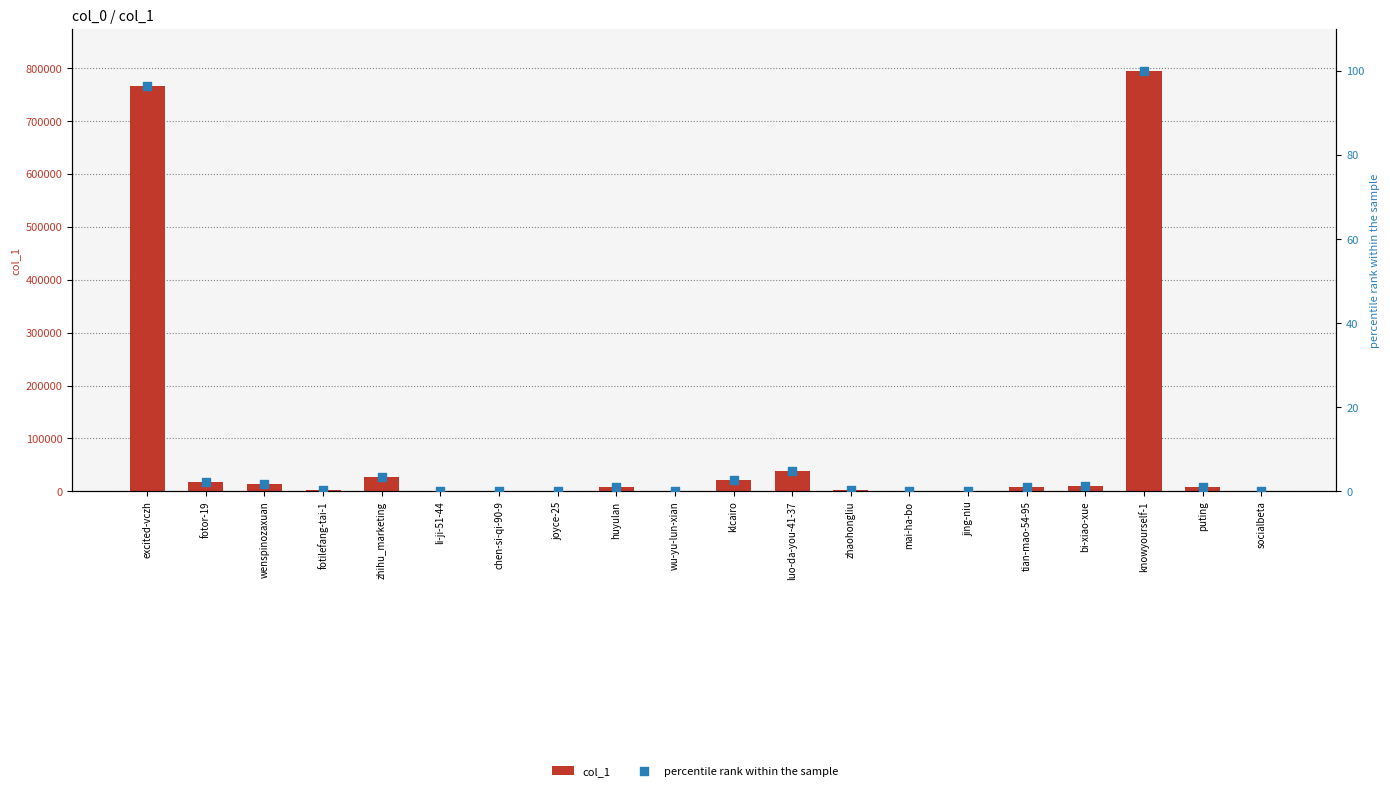

At how many categories does at least one series exceed 438390?

2